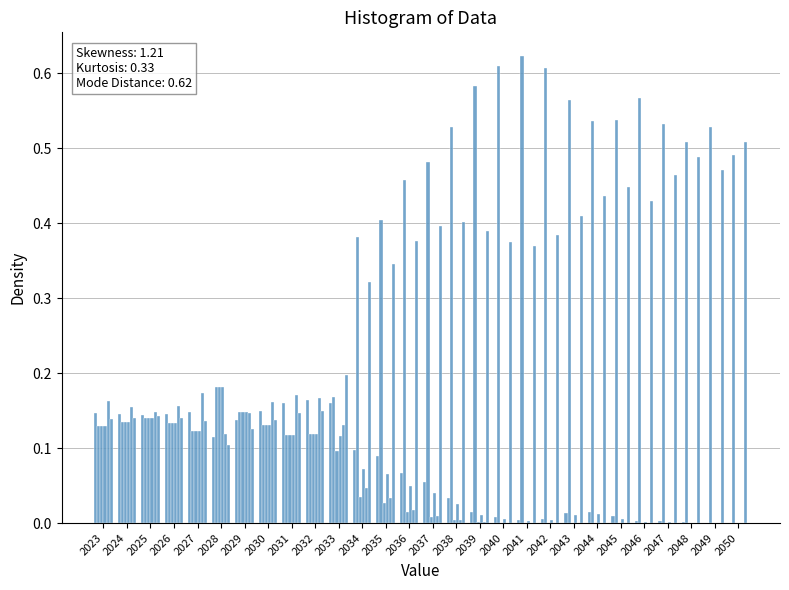

True or false: Current Policies has a value of 0.5 at 2038.

True